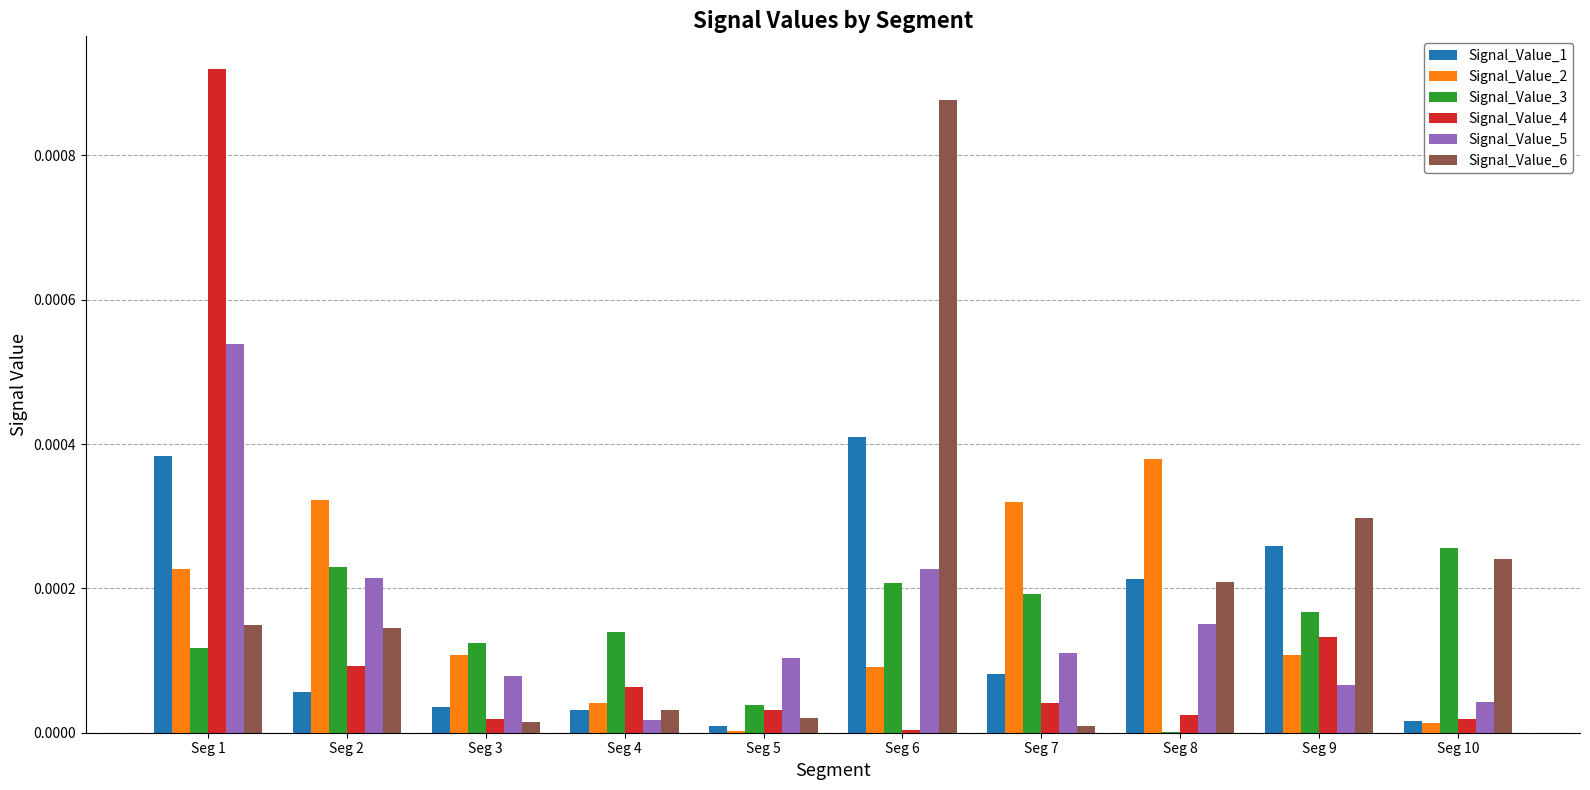

Which series has the largest range (max minus min)?

Signal_Value_4